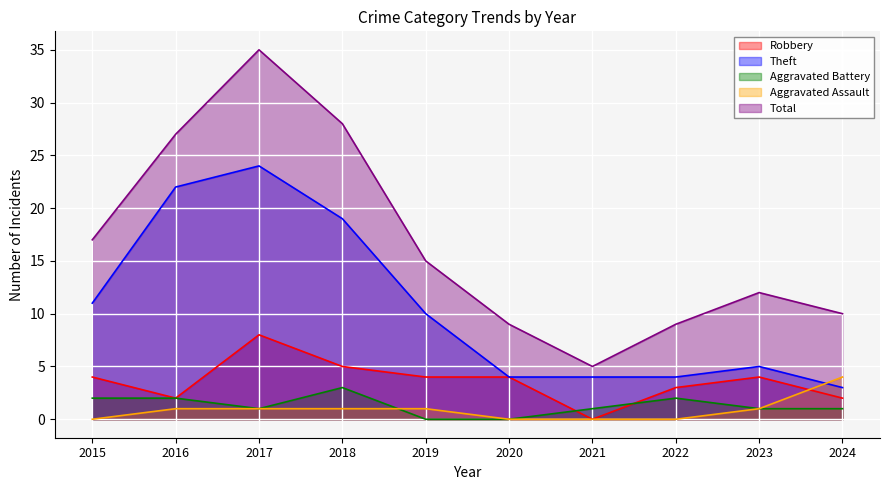

Reading left to right, extract all data points from this chart.

Robbery: 4	2	8	5	4	4	0	3	4	2
Theft: 11	22	24	19	10	4	4	4	5	3
Aggravated Battery: 2	2	1	3	0	0	1	2	1	1
Aggravated Assault: 0	1	1	1	1	0	0	0	1	4
Total: 17	27	35	28	15	9	5	9	12	10